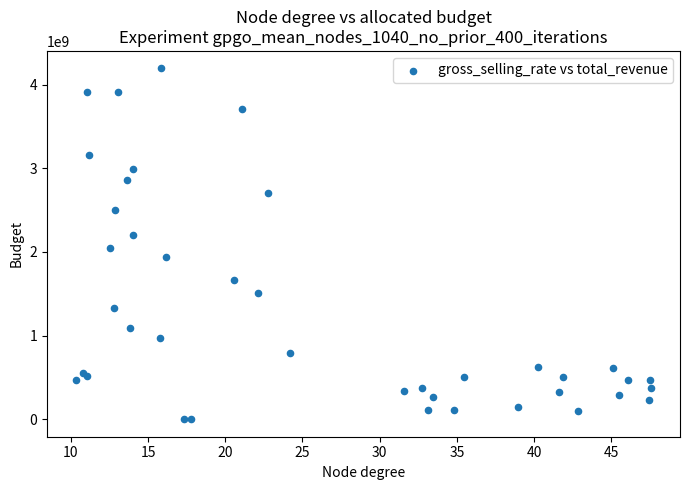

What Y value in the scatter plot is closest to 2096015076?

2047921727.7